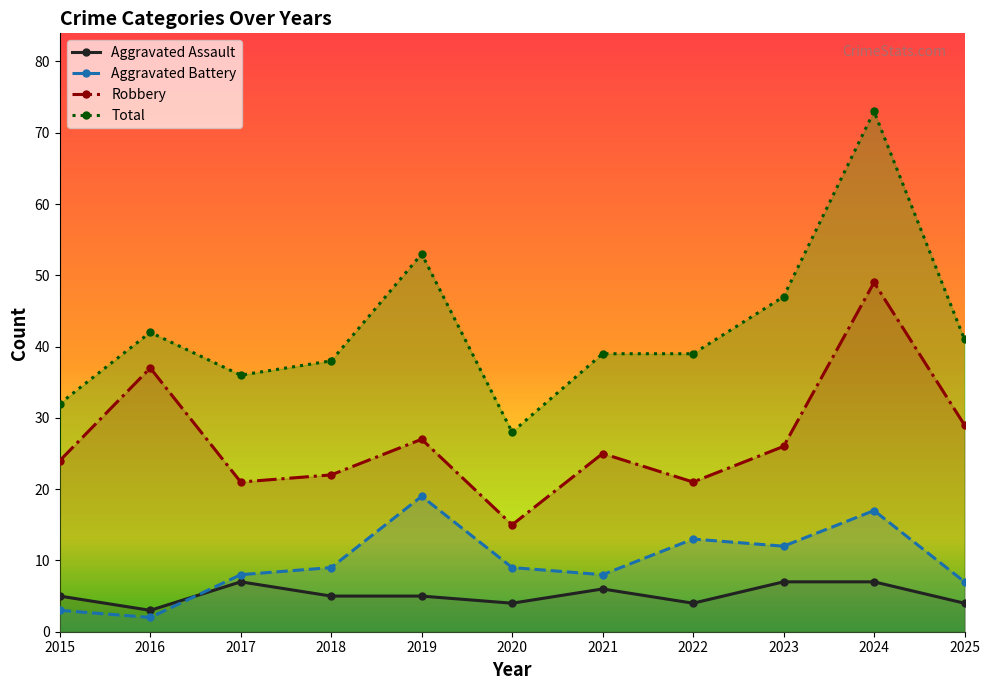

At which category does the chart reach its peak across all series?

2024